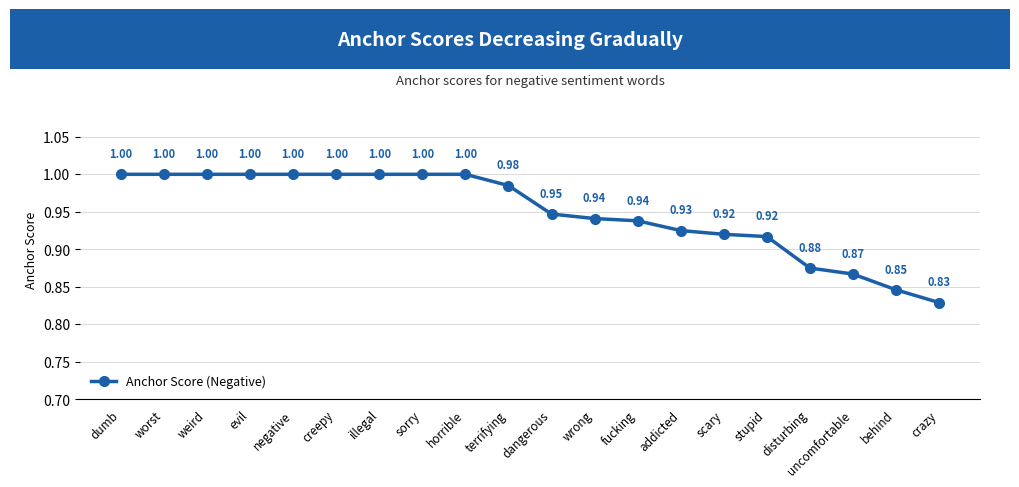

Which label corresponds to the smallest value in the chart?

crazy